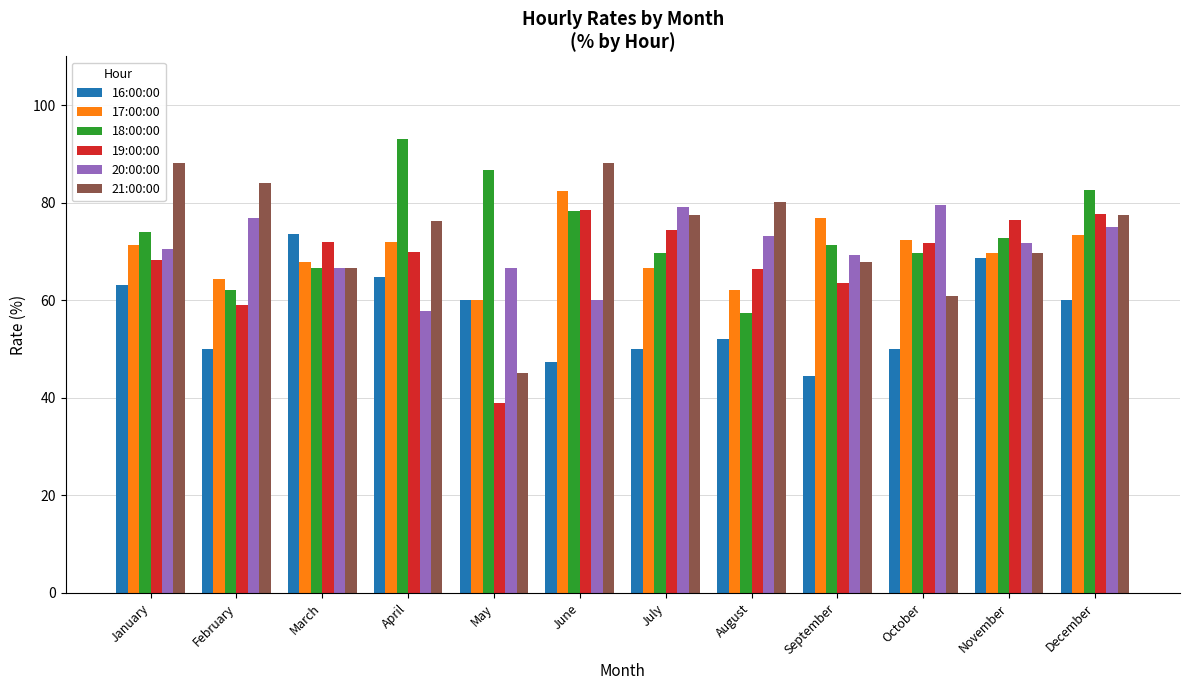

What is the difference between the second highest and second lowest values in the 17:00:00 series?

14.9